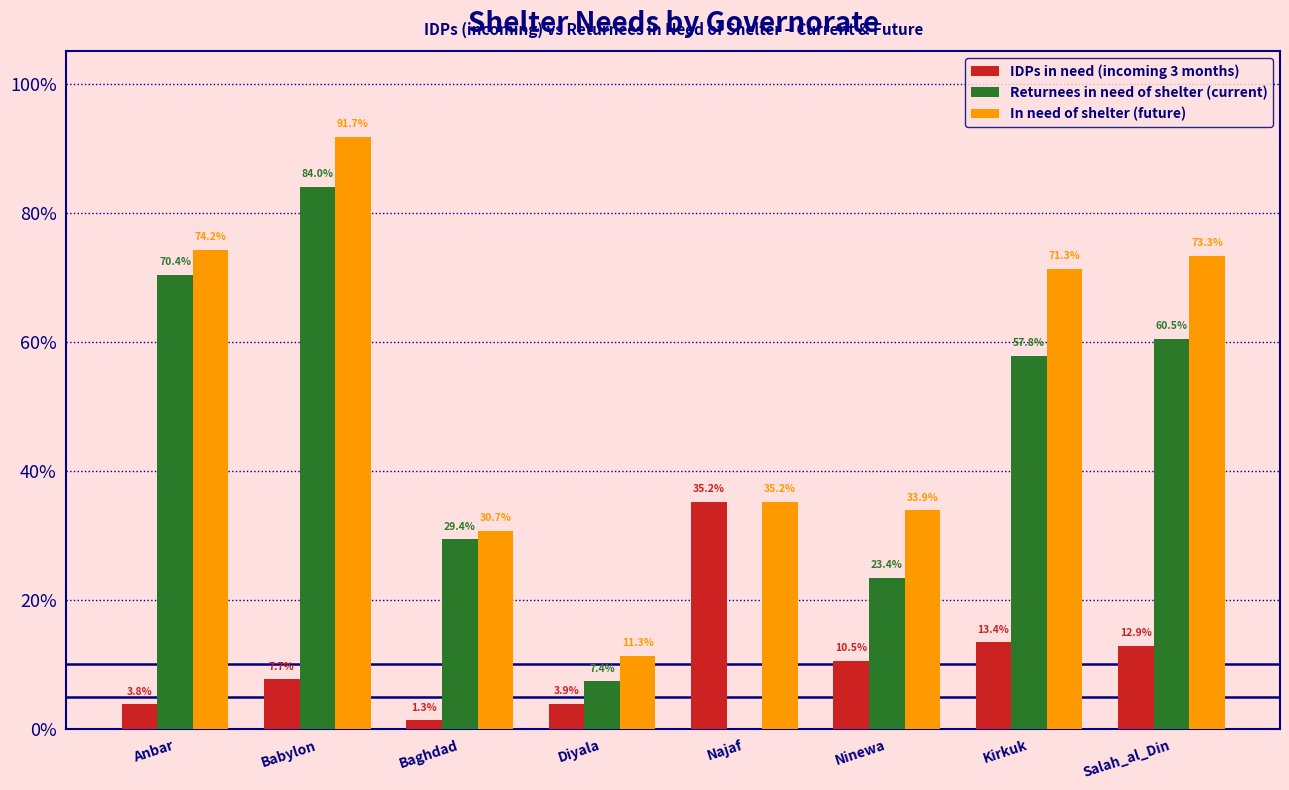

What position from the left is Salah_al_Din?

8